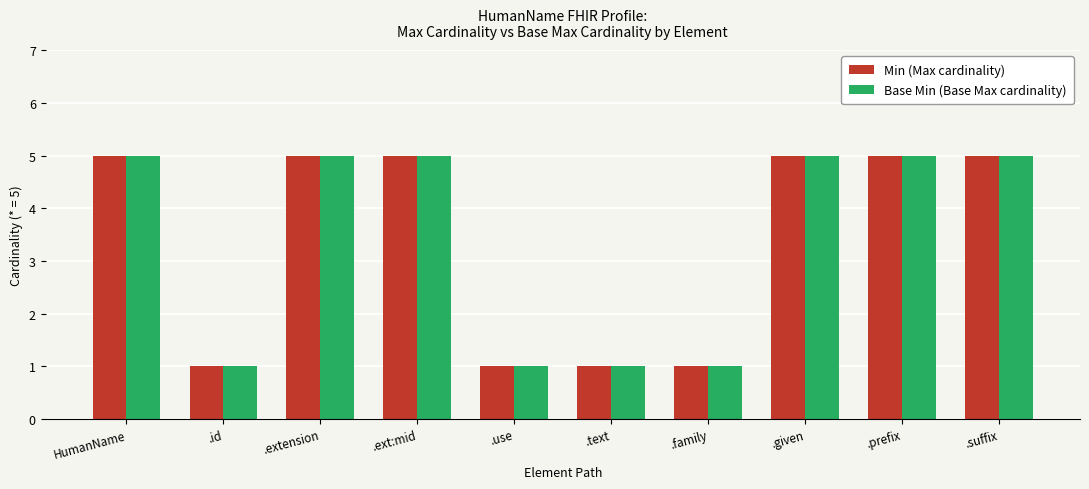

Reading left to right, list all the values displayed in this chart.

Min (Max cardinality): 5	1	5	5	1	1	1	5	5	5
Base Min (Base Max cardinality): 5	1	5	5	1	1	1	5	5	5